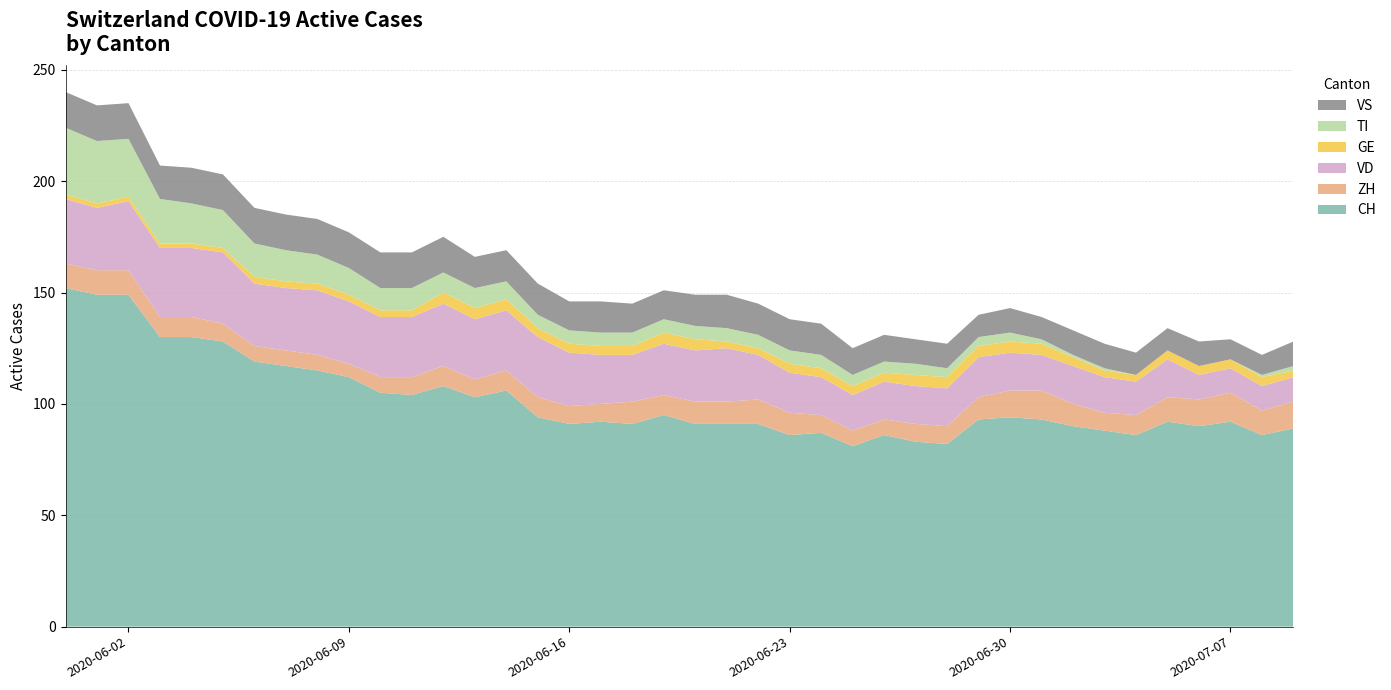

Reading left to right, list all the values displayed in this chart.

CH: 0=152	1=149	2=149	3=130	4=130	5=128	6=119	7=117	8=115	9=112	10=105	11=104	12=108	13=103	14=106	15=94	16=91	17=92	18=91	19=95	20=91	21=91	22=91	23=86	24=87	25=81	26=86	27=83	28=82	29=93	30=94	31=93	32=90	33=88	34=86	35=92	36=90	37=92	38=86	39=89
ZH: 0=11	1=11	2=11	3=9	4=9	5=8	6=7	7=7	8=7	9=6	10=7	11=8	12=9	13=8	14=9	15=9	16=8	17=8	18=10	19=9	20=10	21=10	22=11	23=10	24=8	25=7	26=7	27=8	28=8	29=10	30=12	31=13	32=10	33=8	34=9	35=11	36=12	37=13	38=11	39=12
VD: 0=29	1=28	2=31	3=31	4=31	5=32	6=28	7=28	8=29	9=28	10=27	11=27	12=28	13=27	14=27	15=27	16=24	17=22	18=21	19=23	20=23	21=24	22=20	23=18	24=17	25=16	26=17	27=17	28=17	29=18	30=17	31=16	32=17	33=16	34=15	35=17	36=11	37=11	38=11	39=11
GE: 0=2	1=2	2=2	3=2	4=2	5=2	6=3	7=3	8=3	9=3	10=3	11=3	12=5	13=5	14=5	15=4	16=4	17=4	18=4	19=5	20=5	21=3	22=3	23=4	24=4	25=4	26=4	27=5	28=5	29=5	30=5	31=5	32=4	33=3	34=3	35=4	36=4	37=4	38=4	39=3
TI: 0=30	1=28	2=26	3=20	4=18	5=17	6=15	7=14	8=13	9=12	10=10	11=10	12=9	13=9	14=8	15=6	16=6	17=6	18=6	19=6	20=6	21=6	22=6	23=6	24=6	25=5	26=5	27=5	28=4	29=4	30=4	31=2	32=1	33=1	34=0	35=0	36=0	37=0	38=1	39=2
VS: 0=16	1=16	2=16	3=15	4=16	5=16	6=16	7=16	8=16	9=16	10=16	11=16	12=16	13=14	14=14	15=14	16=13	17=14	18=13	19=13	20=14	21=15	22=14	23=14	24=14	25=12	26=12	27=11	28=11	29=10	30=11	31=10	32=11	33=11	34=10	35=10	36=11	37=9	38=9	39=11